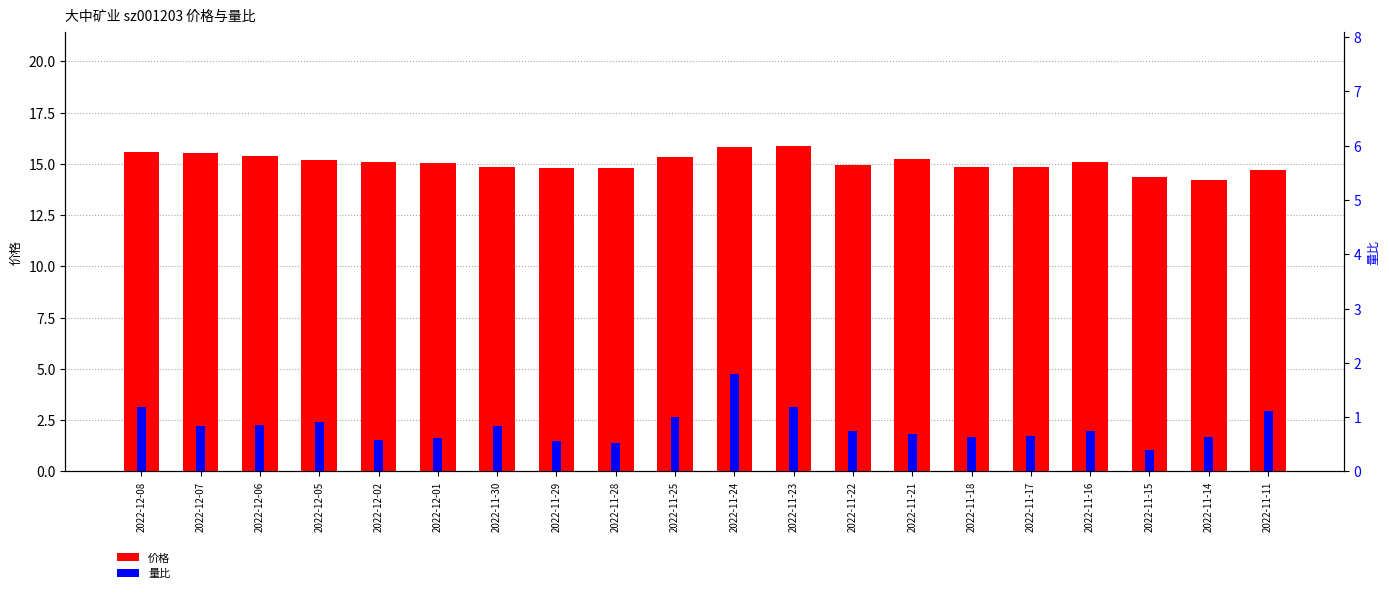

What position from the right is 2022-11-23?

9